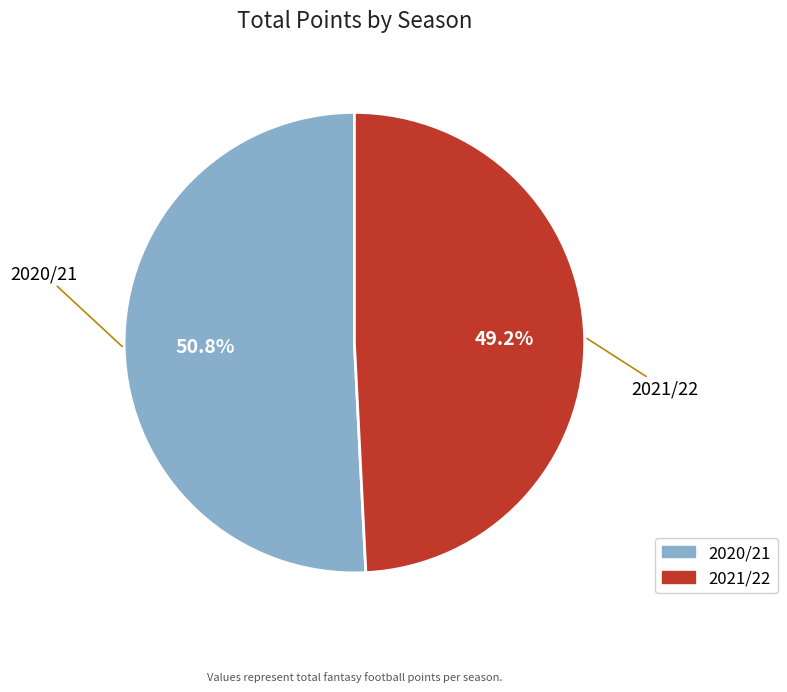

Rank the categories by value from lowest to highest.

2021/22, 2020/21